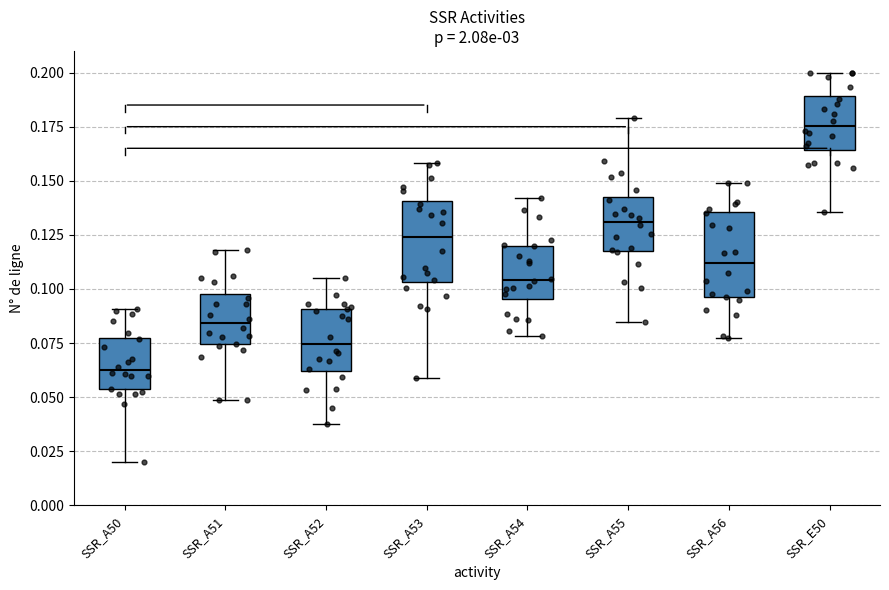

Reading left to right, transcribe this box plot: for each box, give where its median line is, the range the box spans, and where its two whiskers end, as read against the y-axis. The values are not printed on the chart, so give them approximately, as read against the axis.

SSR_A50: median 0.065, box 0.055 to 0.075, whiskers 0.020 to 0.090
SSR_A51: median 0.085, box 0.075 to 0.095, whiskers 0.050 to 0.120
SSR_A52: median 0.075, box 0.060 to 0.090, whiskers 0.040 to 0.105
SSR_A53: median 0.125, box 0.105 to 0.140, whiskers 0.060 to 0.160
SSR_A54: median 0.105, box 0.095 to 0.120, whiskers 0.080 to 0.140
SSR_A55: median 0.130, box 0.120 to 0.140, whiskers 0.085 to 0.180
SSR_A56: median 0.110, box 0.095 to 0.135, whiskers 0.075 to 0.150
SSR_E50: median 0.175, box 0.165 to 0.190, whiskers 0.135 to 0.200